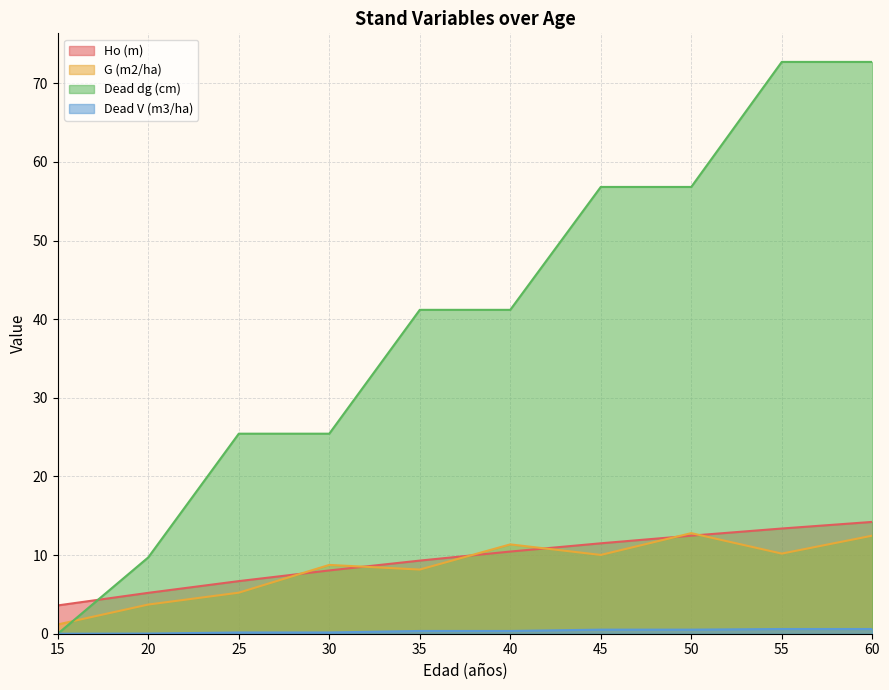

Does the chart have visible grid lines?

Yes